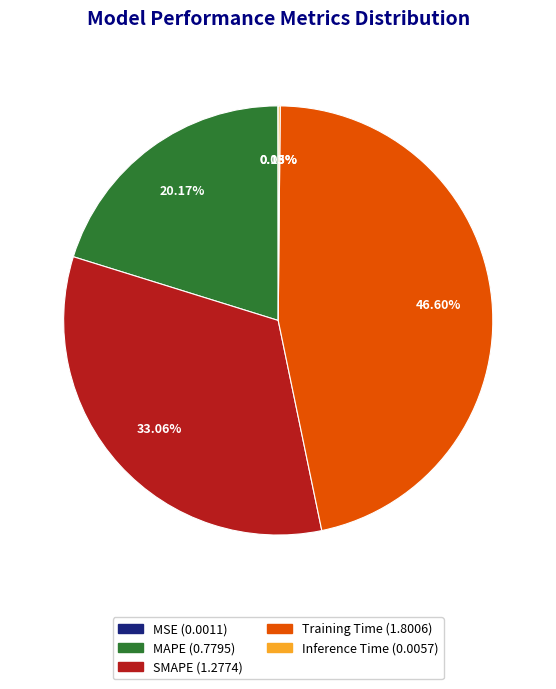

Which has a higher value, Training Time or SMAPE?

Training Time